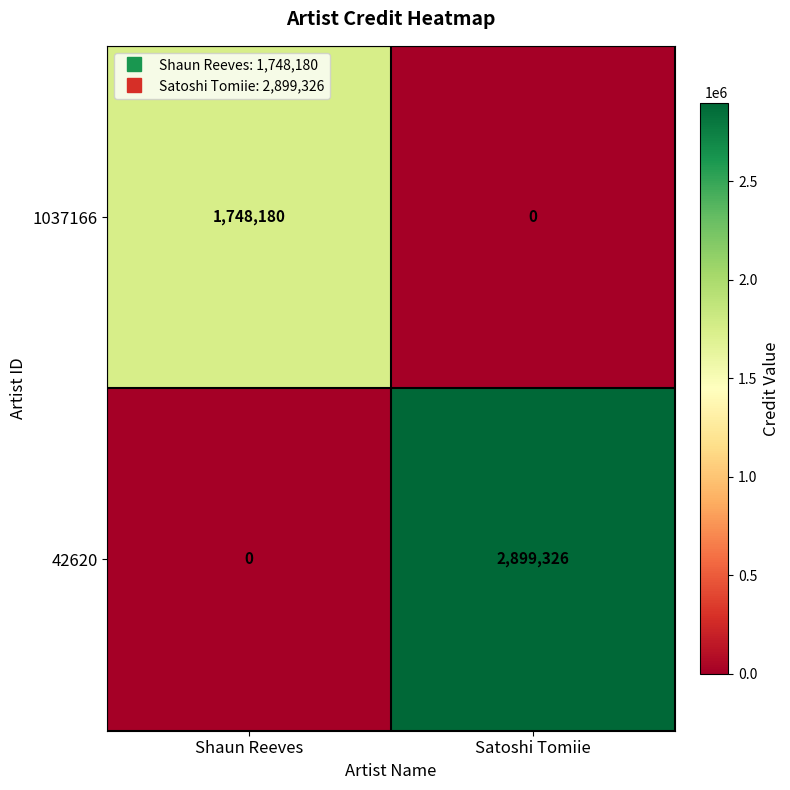

True or false: 1037166 has a value of 1748180 at Shaun Reeves.

True